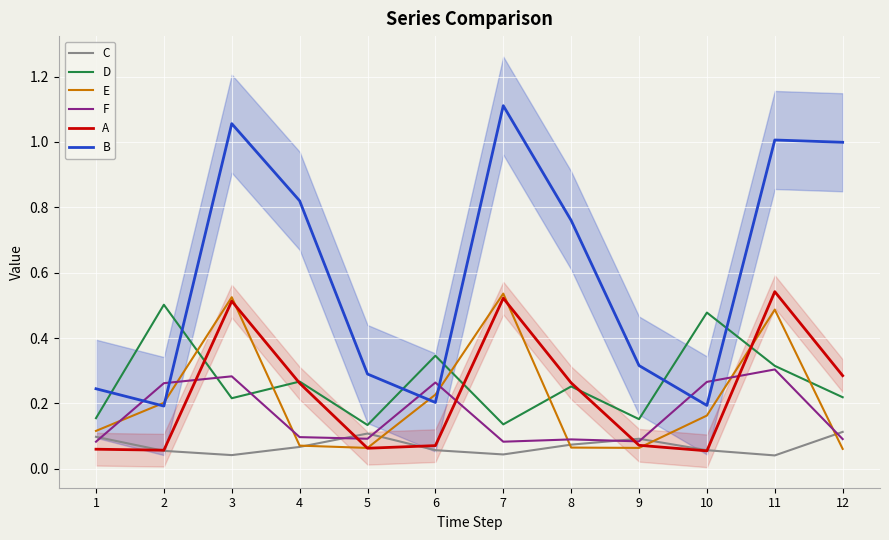

Is it true that E equals 0.1 at 2?

False